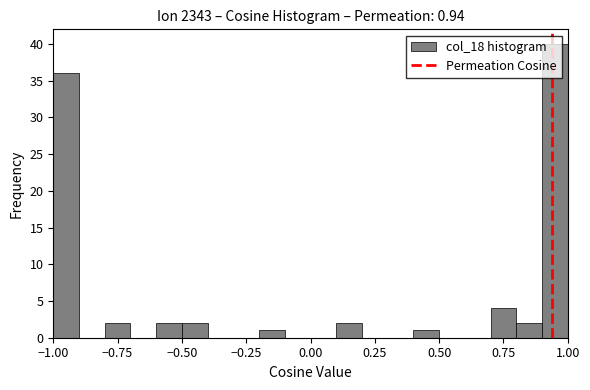

Read against the x-axis, roughly where is the centre of the tallest bar?

0.95